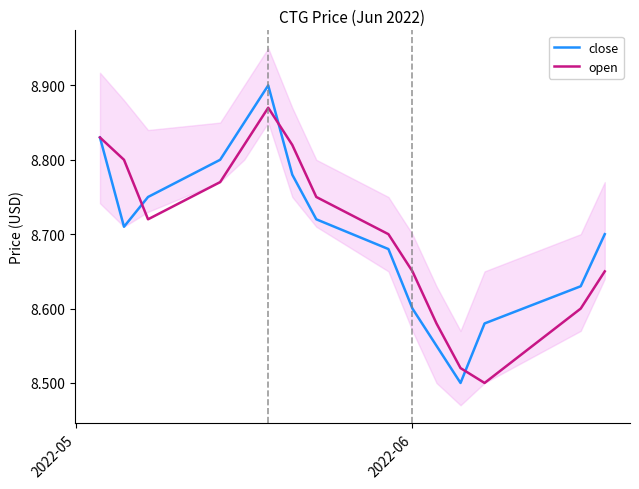

Count the number of data series in this chart.

2